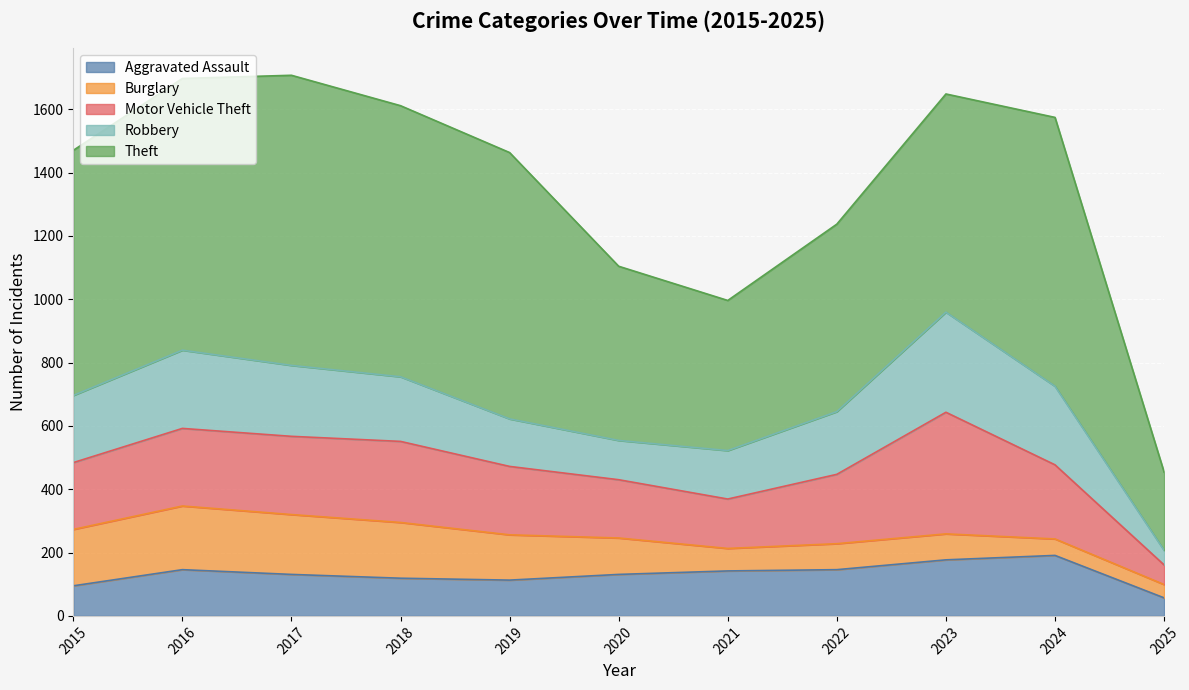

In Burglary, how many points are lower than both neighbors (excluding endpoints)?

1